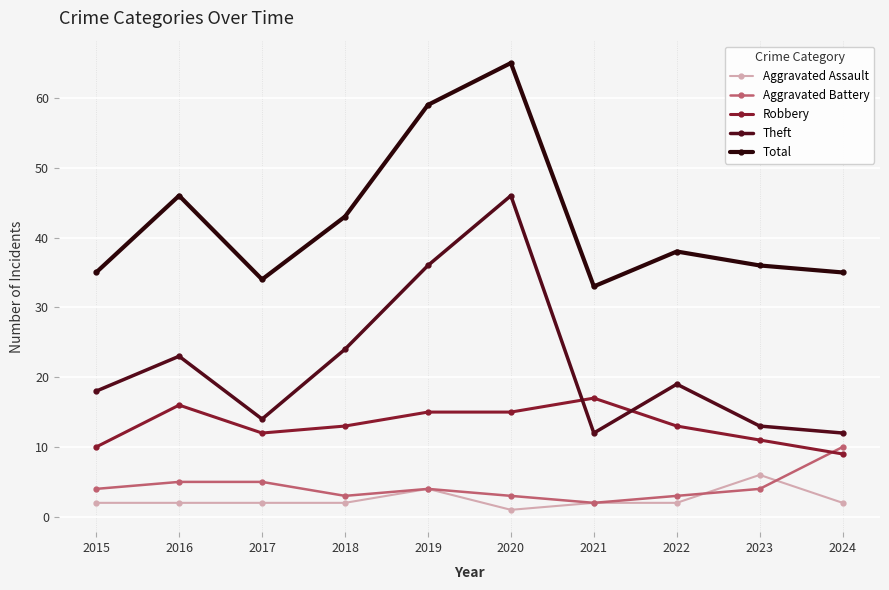

Count the number of categories in the chart.

10